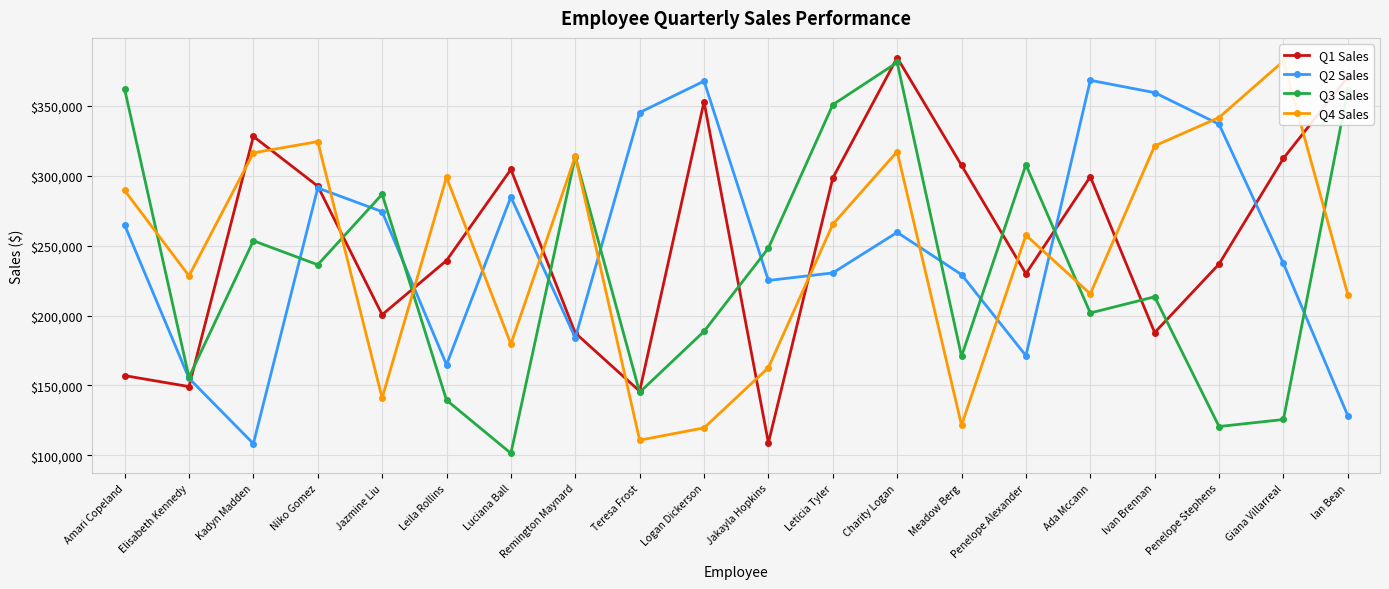

At Charity Logan, list the series in order from largest to smallest.

Q1 Sales, Q3 Sales, Q4 Sales, Q2 Sales